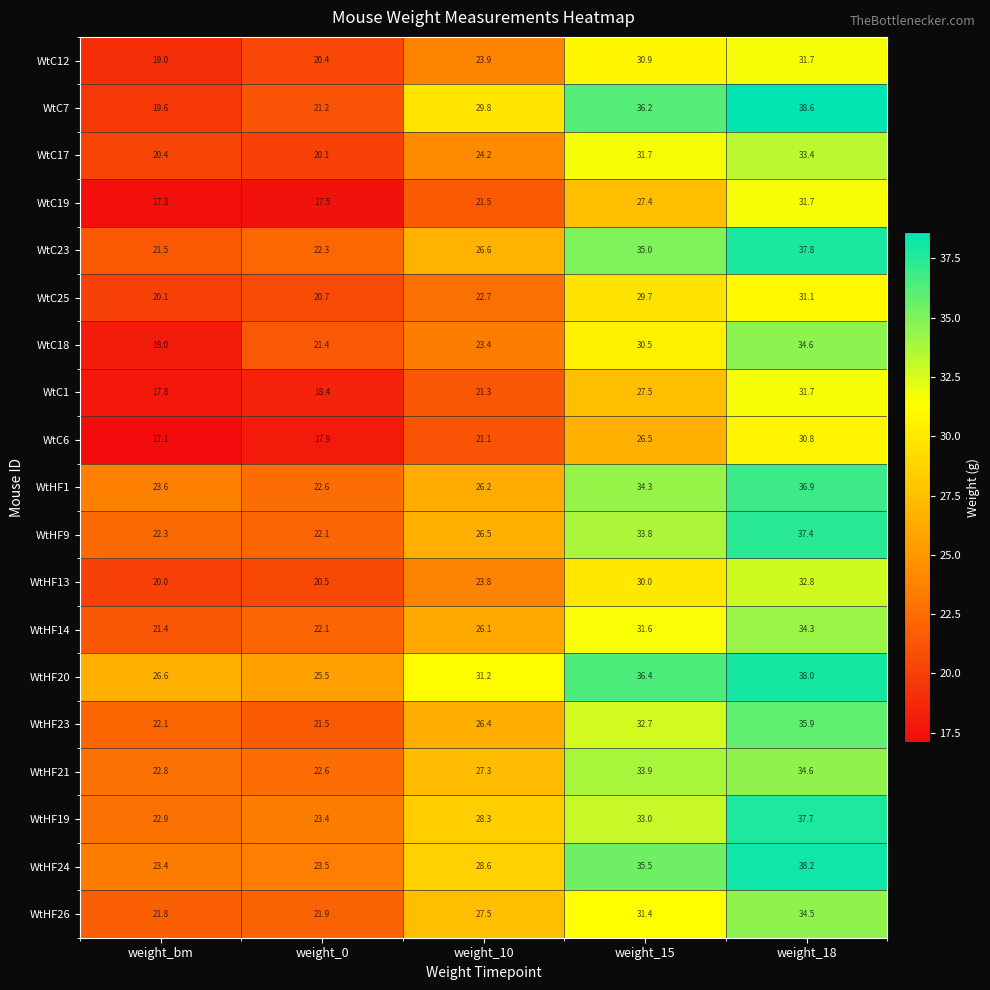

Is it true that WtHF13 equals 32.8 at weight_18?

True